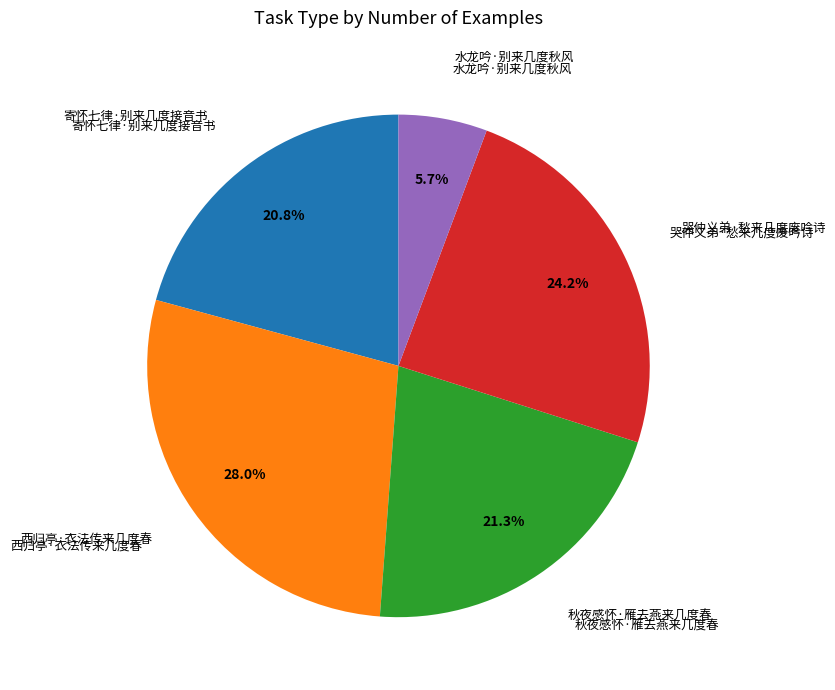

Does any single category account for the majority?

No